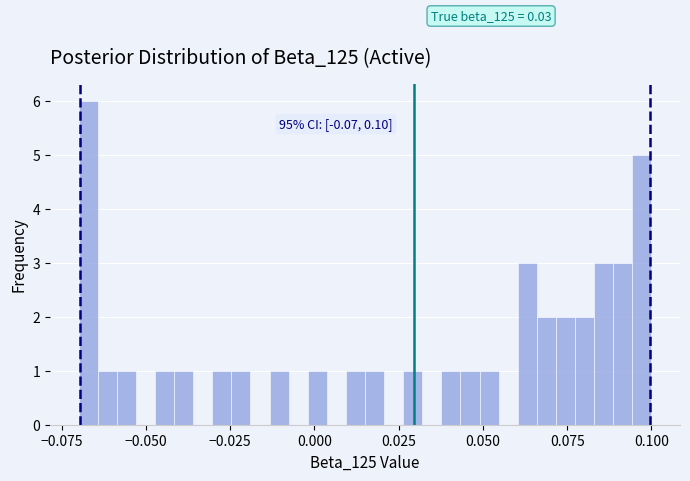

Around what value on the x-axis is the tallest bar? Give the approximate position of its centre, as read against the axis.

-0.065